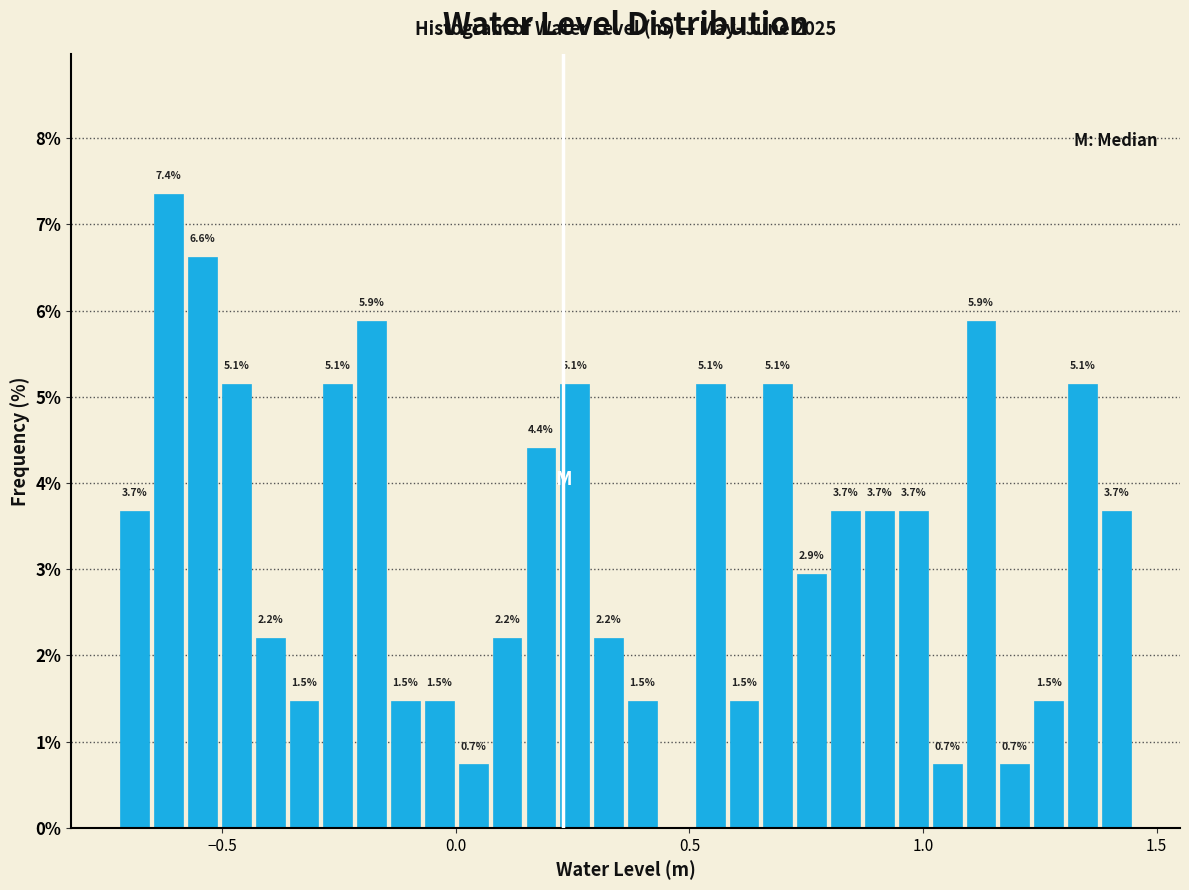

Around what value on the x-axis is the tallest bar? Give the approximate position of its centre, as read against the axis.

-0.60